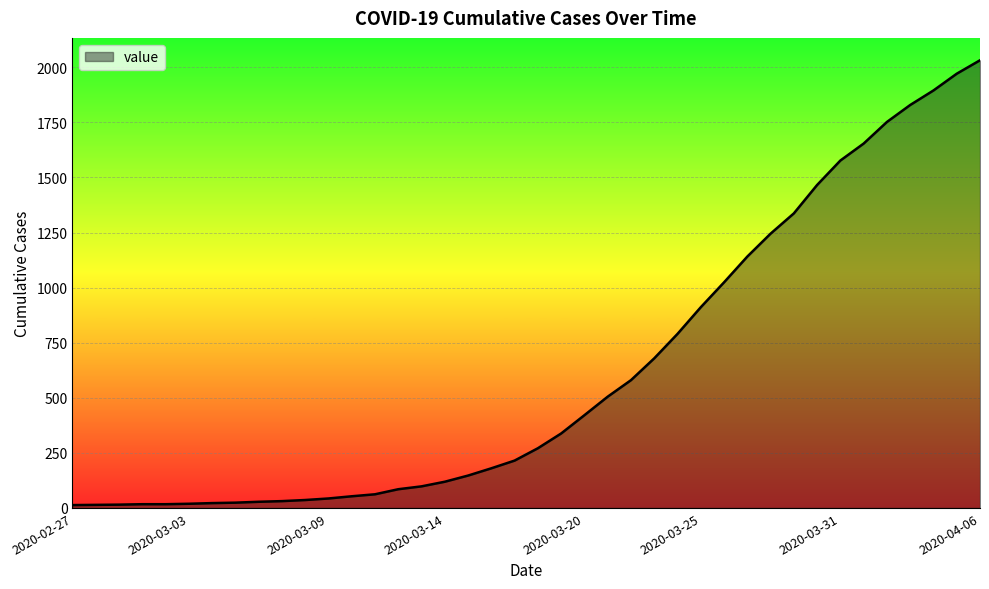

How many lines are shown in the chart?

1